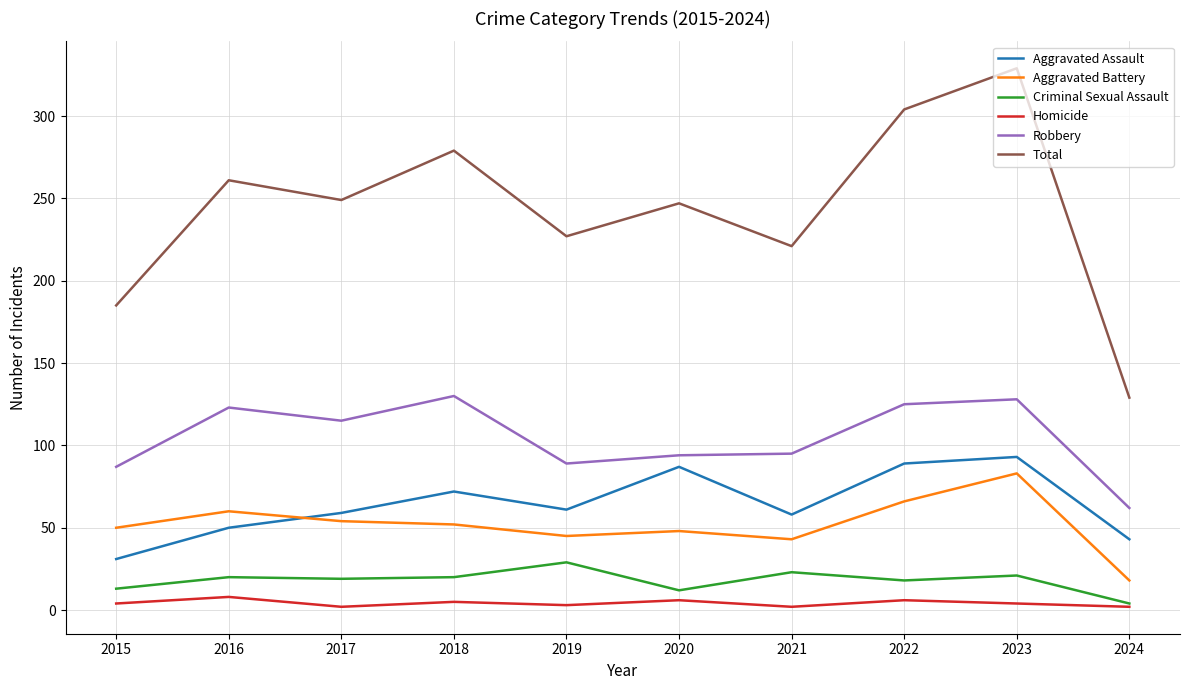

What is the difference between the maximum and minimum values in the Aggravated Battery series?

65